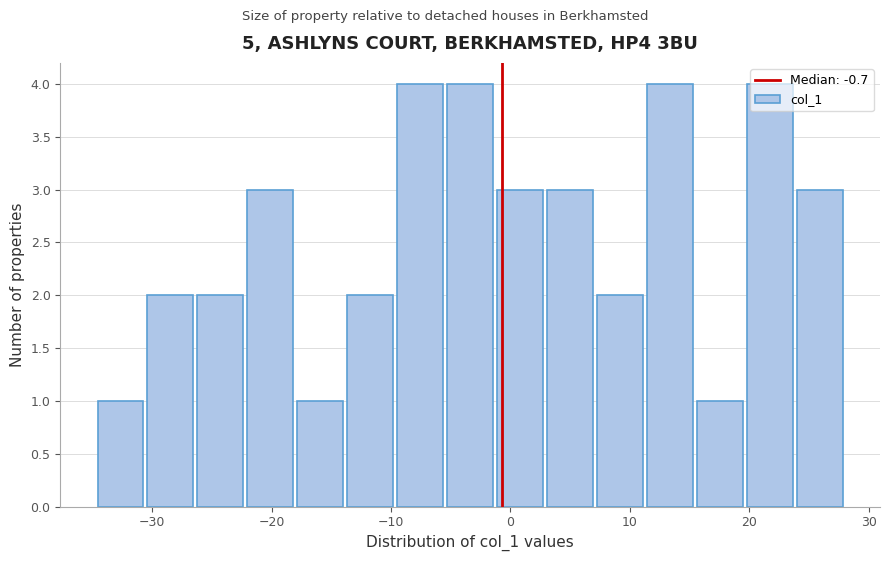

Reading left to right, list every bar in this chart as the range it spans on the x-axis followed by its height. Neither the bar edges nor the heights are printed on the chart, so give them approximately, as read against the axes.

-35 to -31: 1
-31 to -26: 2
-26 to -22: 2
-22 to -18: 3
-18 to -14: 1
-14 to -10: 2
-10 to -5: 4
-5 to -1: 4
-1 to 3: 3
3 to 7: 3
7 to 11: 2
11 to 15: 4
15 to 20: 1
20 to 24: 4
24 to 28: 3